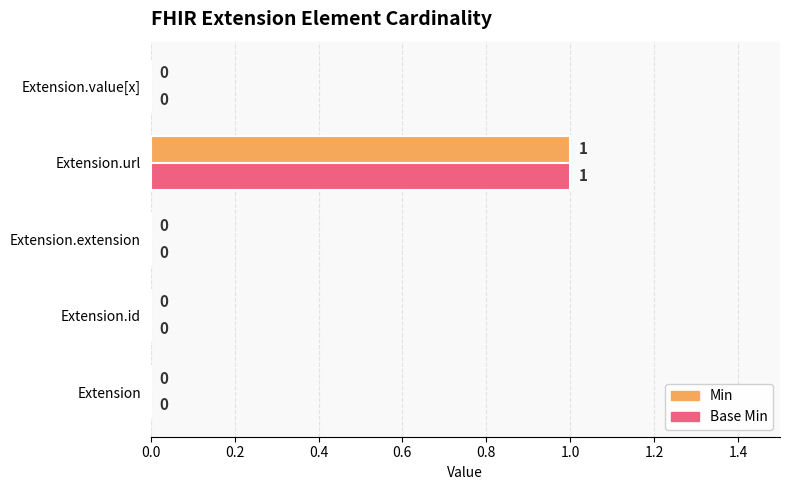

The Min series shows 0 at Extension.value[x]. True or false?

True